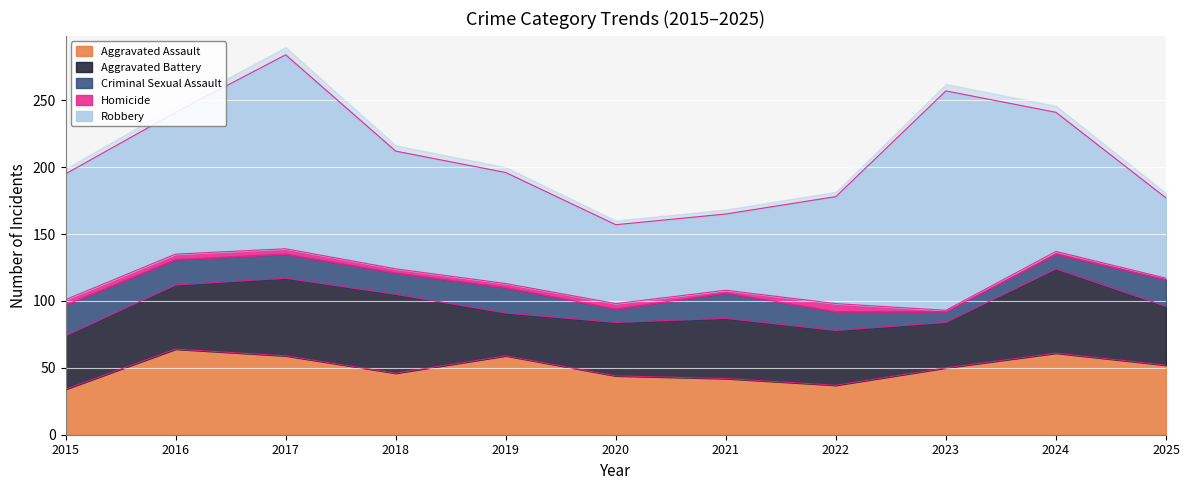

True or false: Homicide and Robbery intersect in this chart.

False